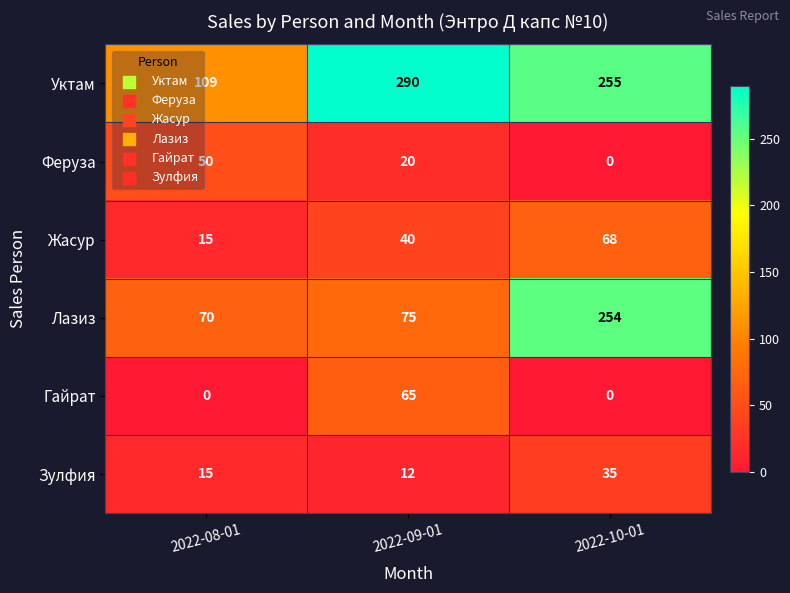

Rank the categories by Зулфия value from highest to lowest.

2022-10-01, 2022-08-01, 2022-09-01